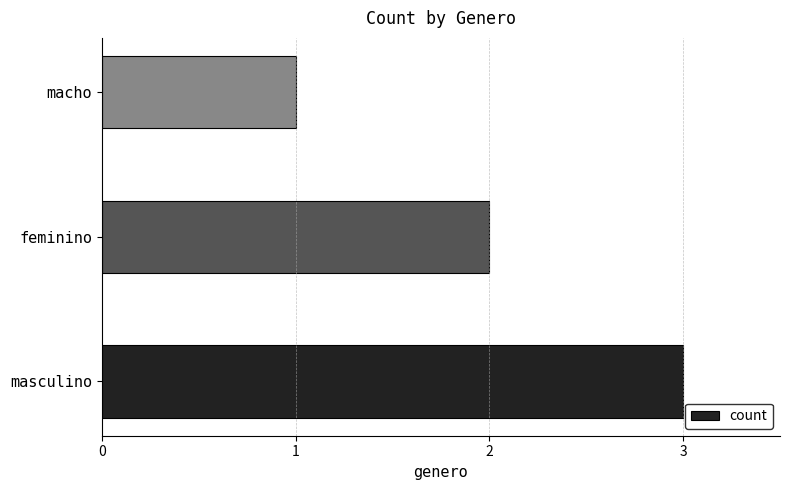

At which category does the chart reach its peak across all series?

masculino